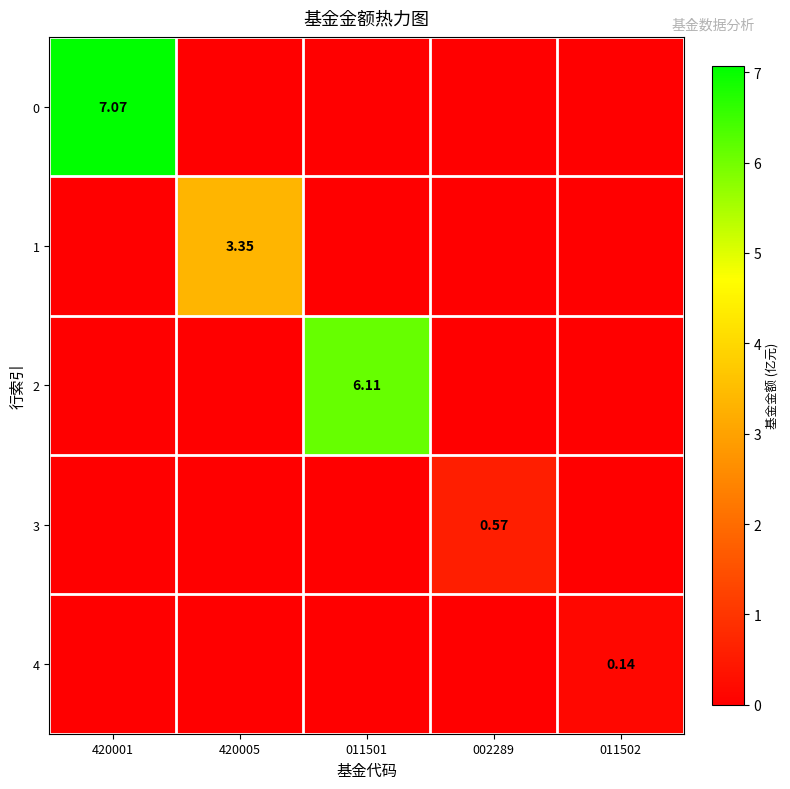

True or false: 4 has a value of -0.1 at 011501.

False